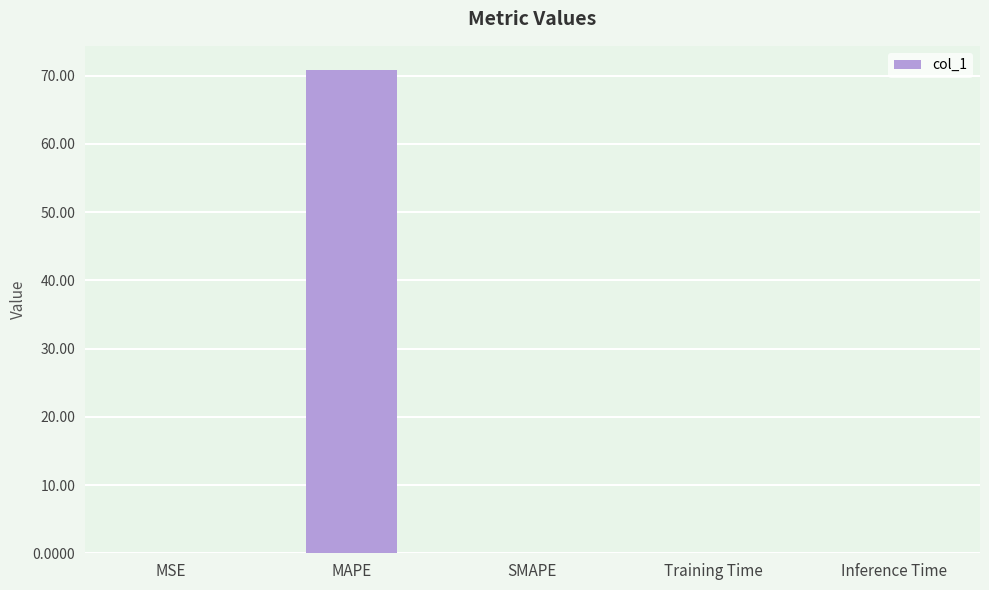

What is the greatest value displayed?

70.8